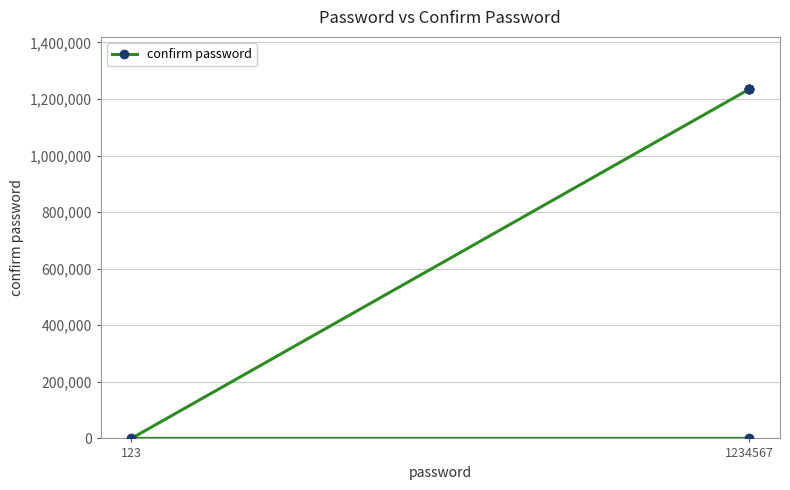

What is the label of the 1st point from the left?

1234567